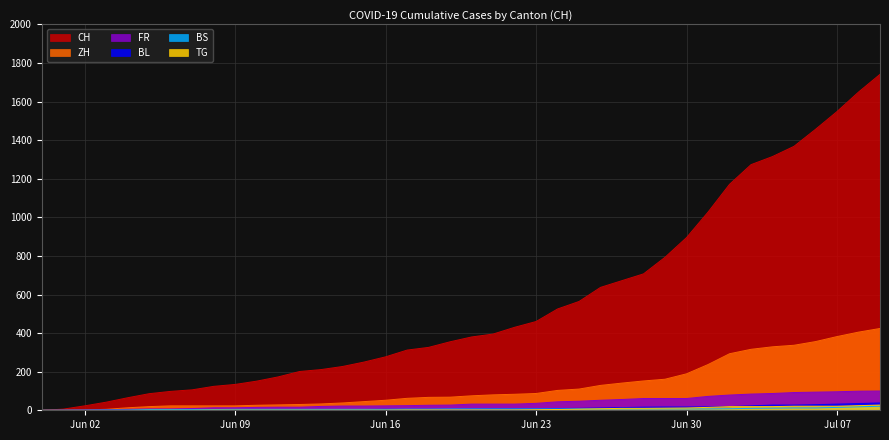

What is the spread (max minus min) of values at 2020-06-13?

210